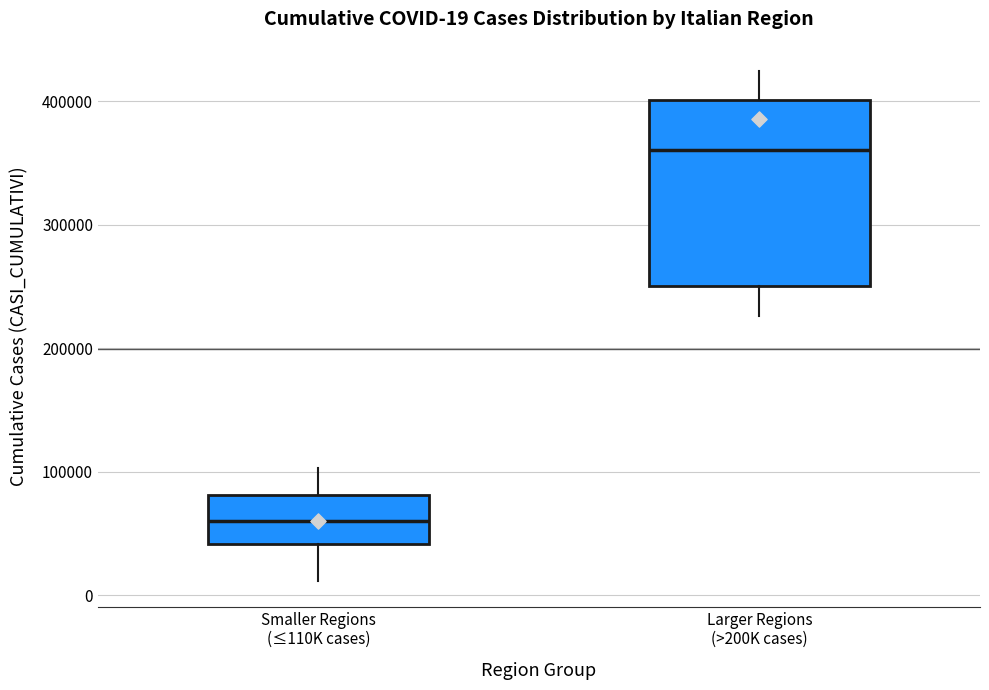

Which box has the lowest median line?

Smaller Regions (≤110K cases)